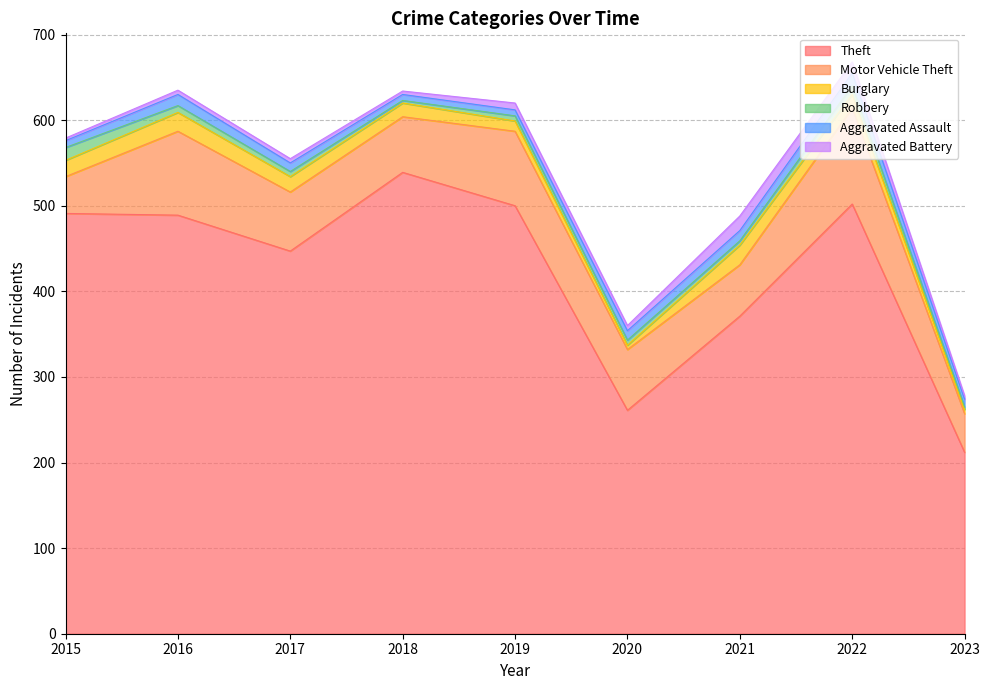

How many categories are shown in the chart?

9